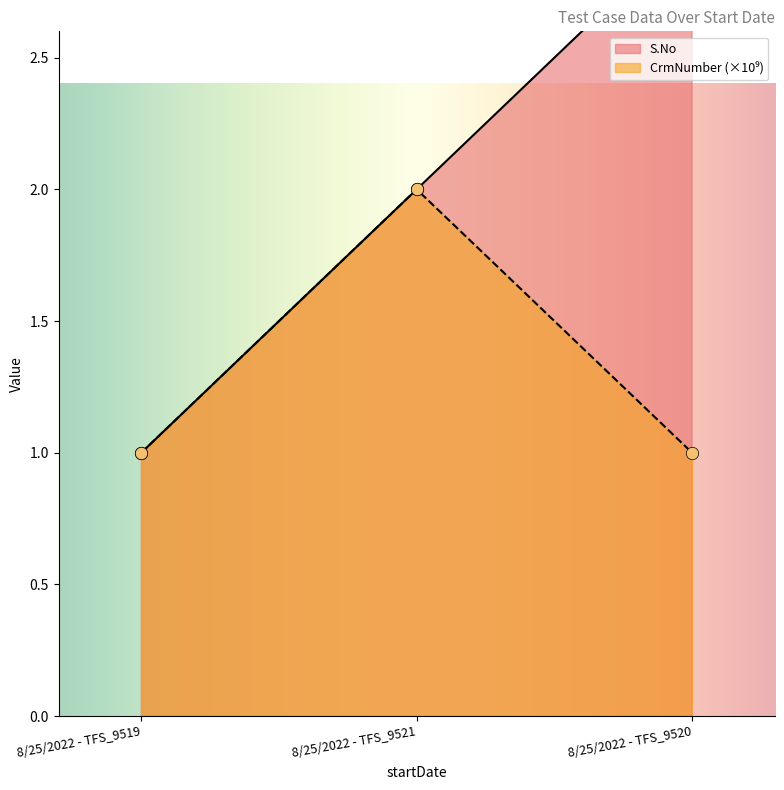

What are all the series names shown in the legend?

S.No, CrmNumber